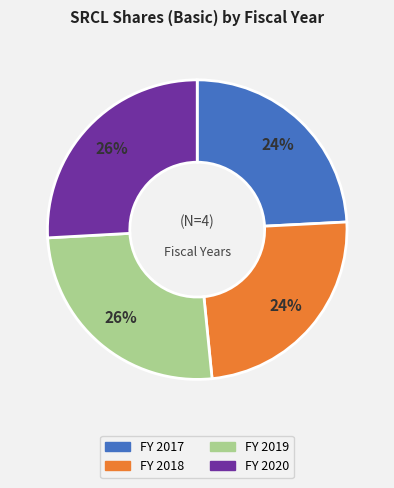

To the nearest percent, what is the difference between the largest and smallest slice percentages?

2%